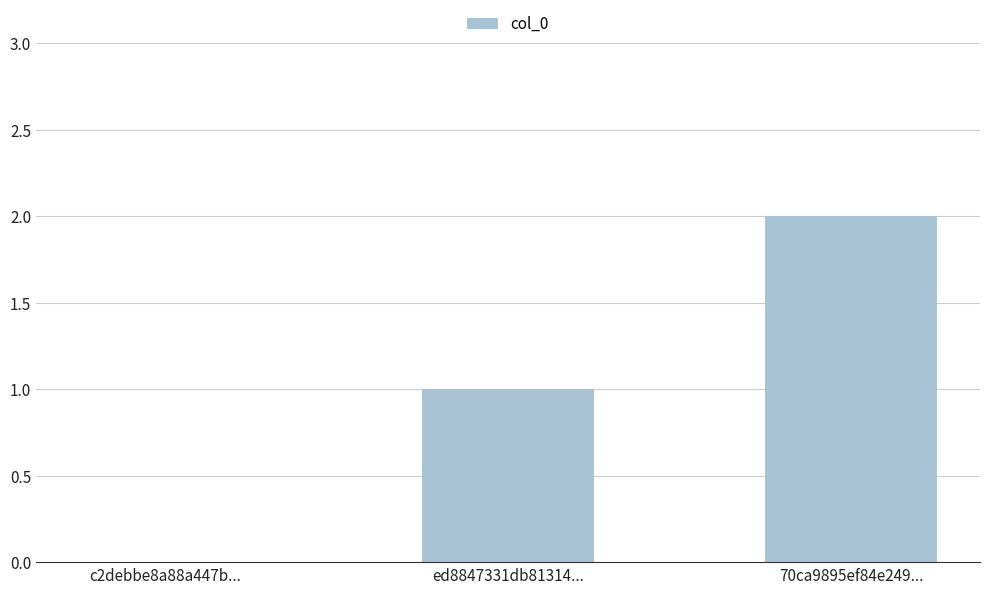

The chart shows a value of 2 at 70ca9895ef84e249.... True or false?

True